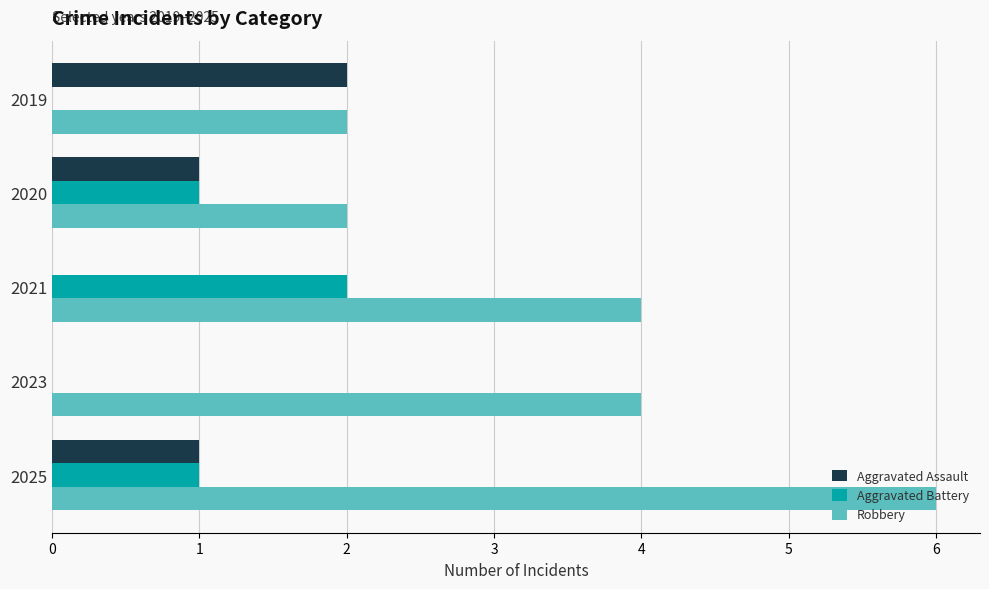

Which label corresponds to the largest value in the chart?

2025